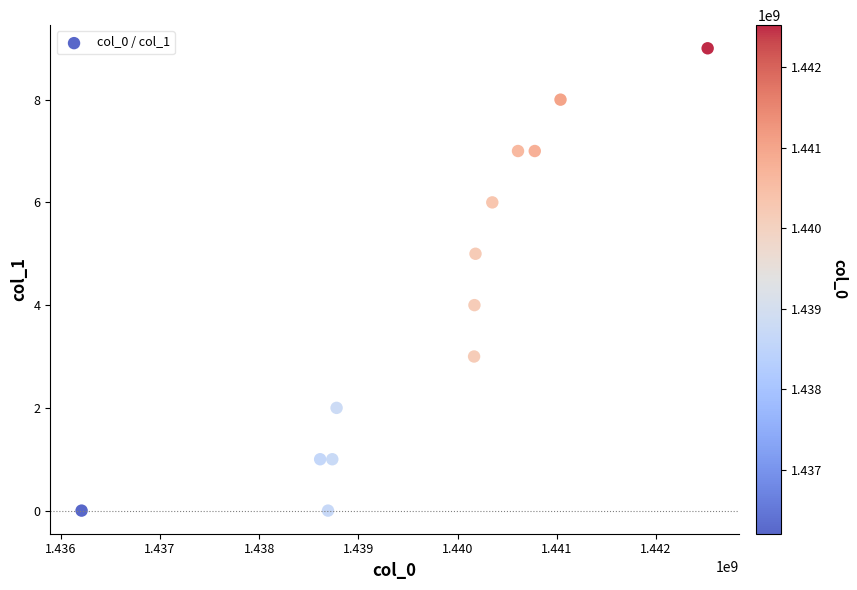

What is the range of Y values (max minus min)?

9